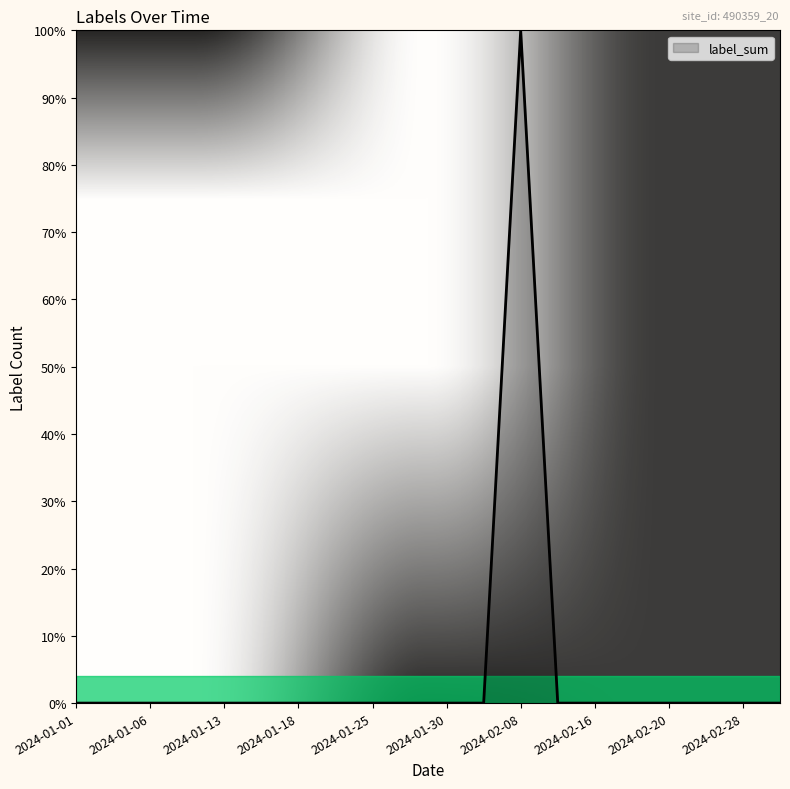

What is the sum of all values?

1